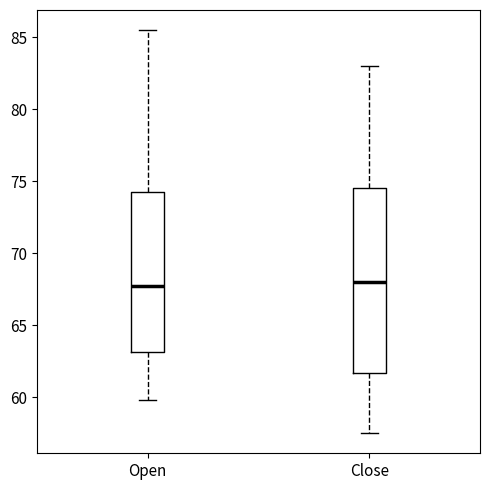

Where does the upper whisker of the box for Open end on the y-axis? The values are not printed on the chart, so give them approximately, as read against the axis.

85.5